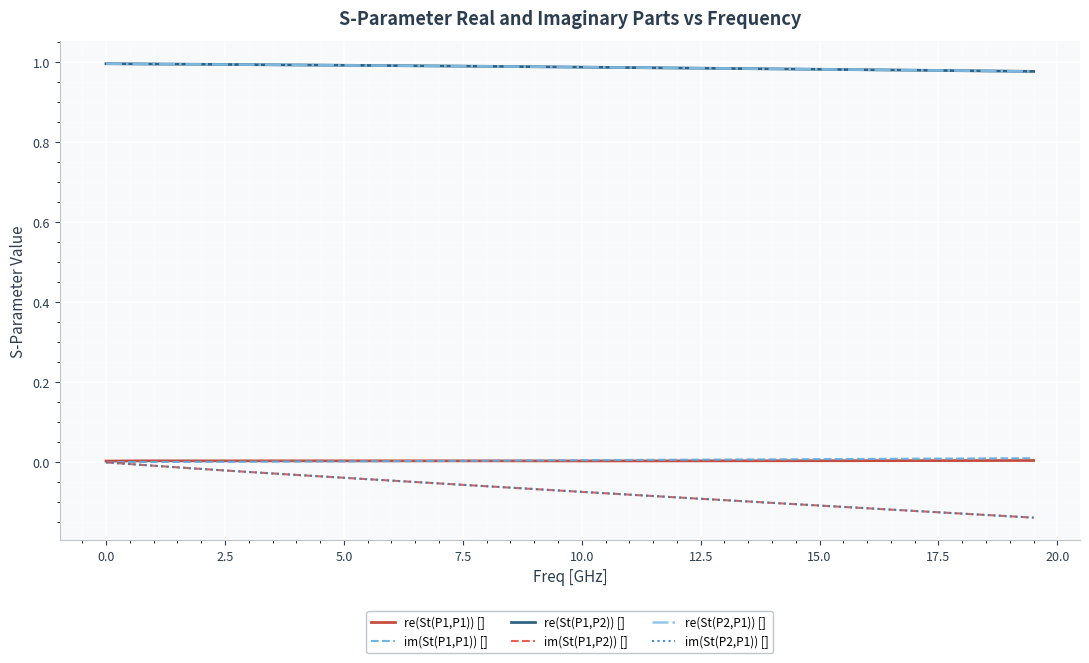

True or false: im(St(P1,P1)) [] and re(St(P2,P1)) [] cross at least once.

False